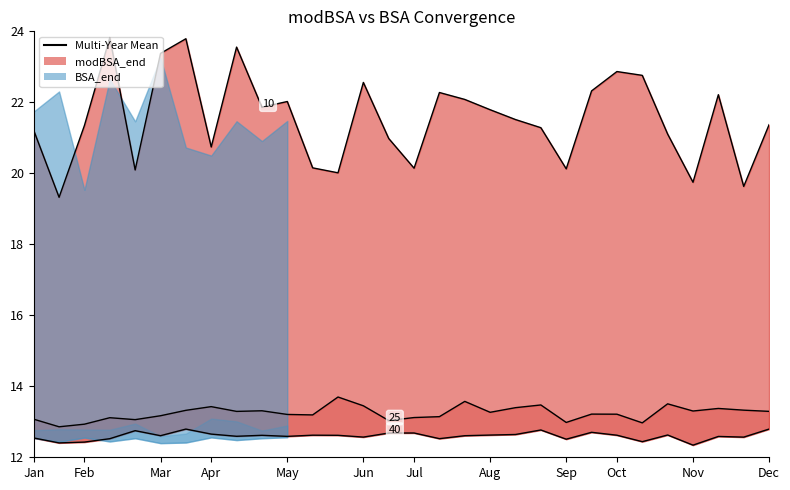

True or false: Multi-Year Mean (mid) has more than 1 points higher than both neighbors.

True